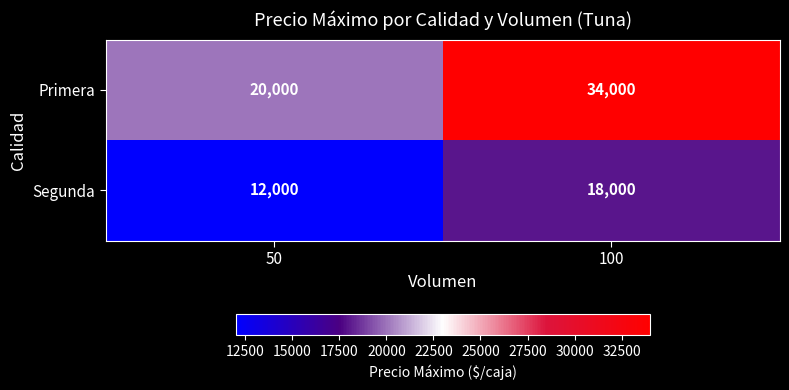

What is the sum of the Primera values at 100 and 50?

54000